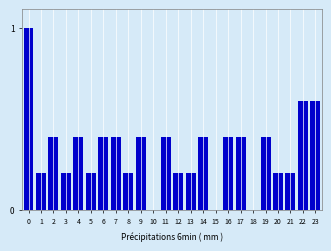

Reading left to right, transcribe all the data shown in this chart.

0=1.0	1=0.2	2=0.4	3=0.2	4=0.4	5=0.2	6=0.4	7=0.4	8=0.2	9=0.4	10=0.0	11=0.4	12=0.2	13=0.2	14=0.4	15=0.0	16=0.4	17=0.4	18=0.0	19=0.4	20=0.2	21=0.2	22=0.6	23=0.6